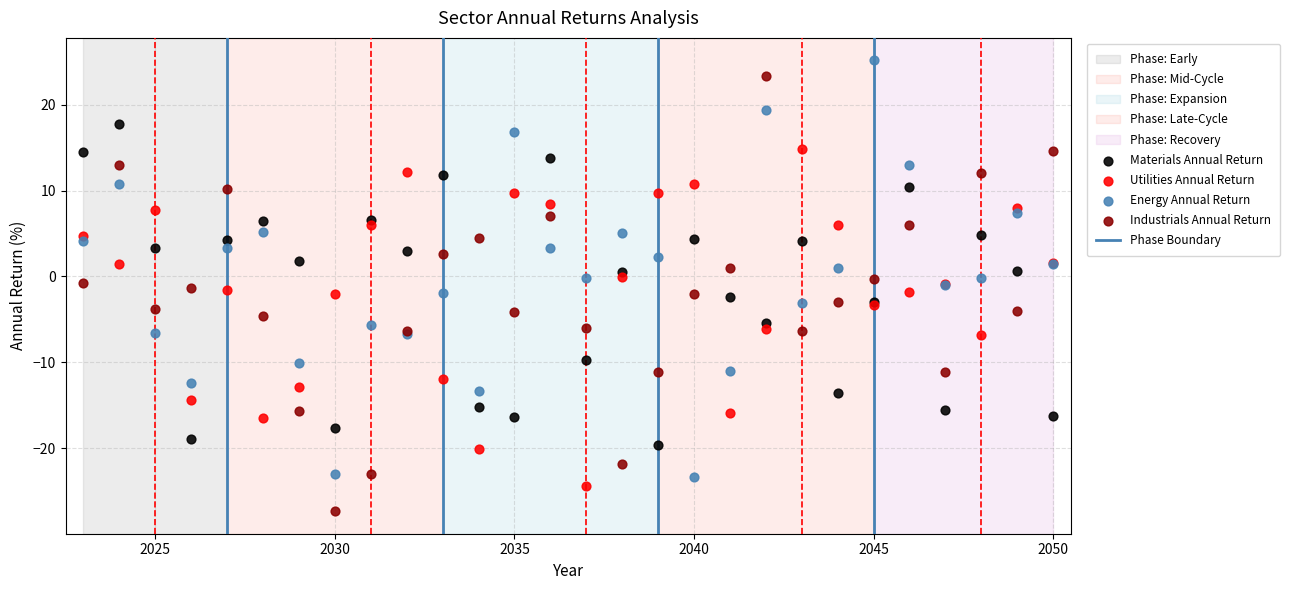

Which series has the largest Y range (max minus min)?

Industrials Annual Return